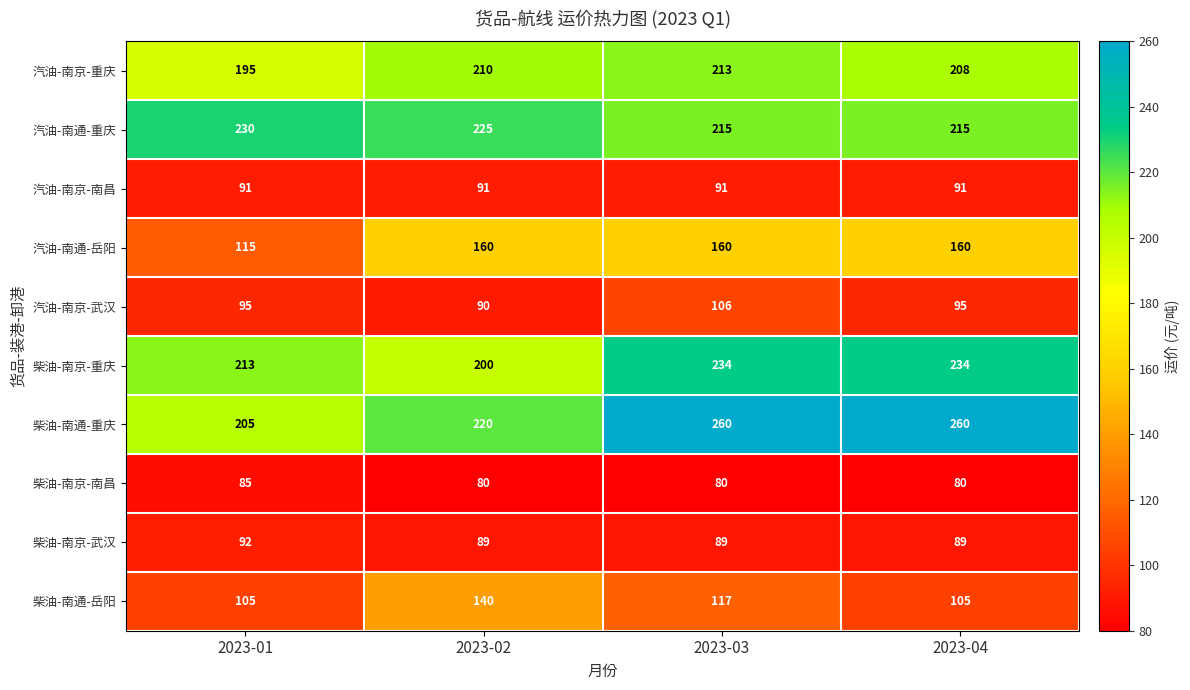

How many categories are shown in the chart?

4